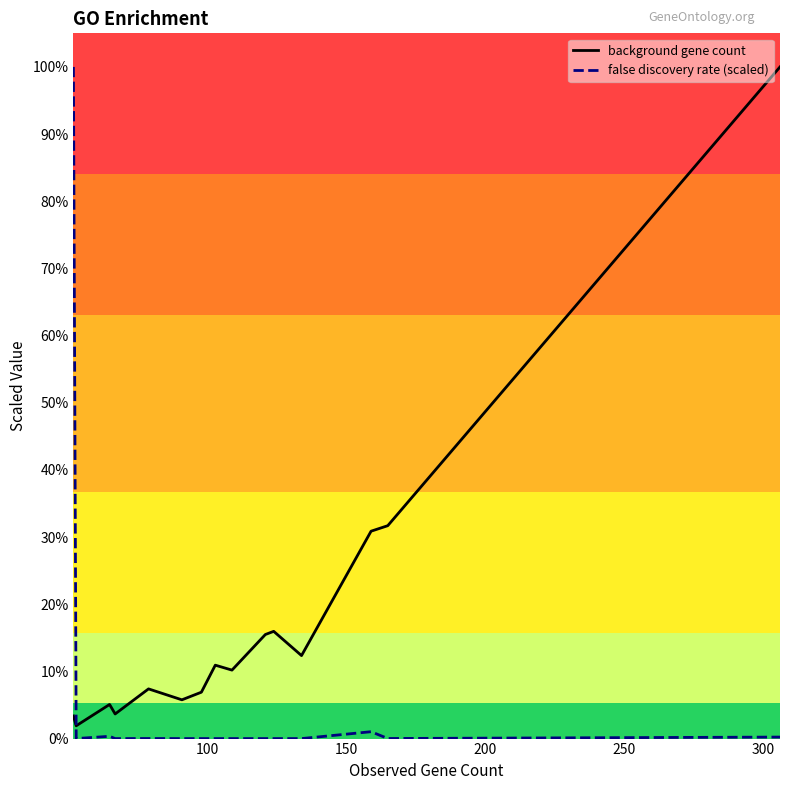

What are all the series names shown in the legend?

background gene count, false discovery rate (scaled)